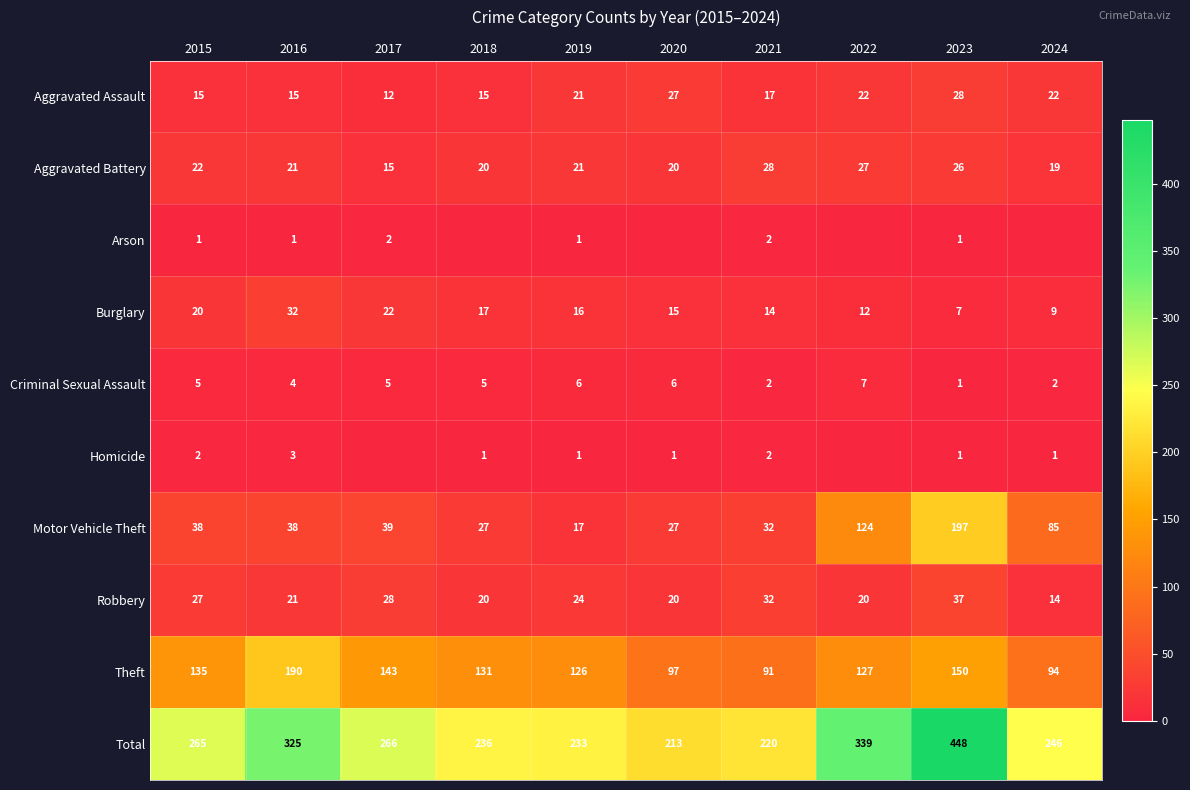

What is the greatest value displayed?

448